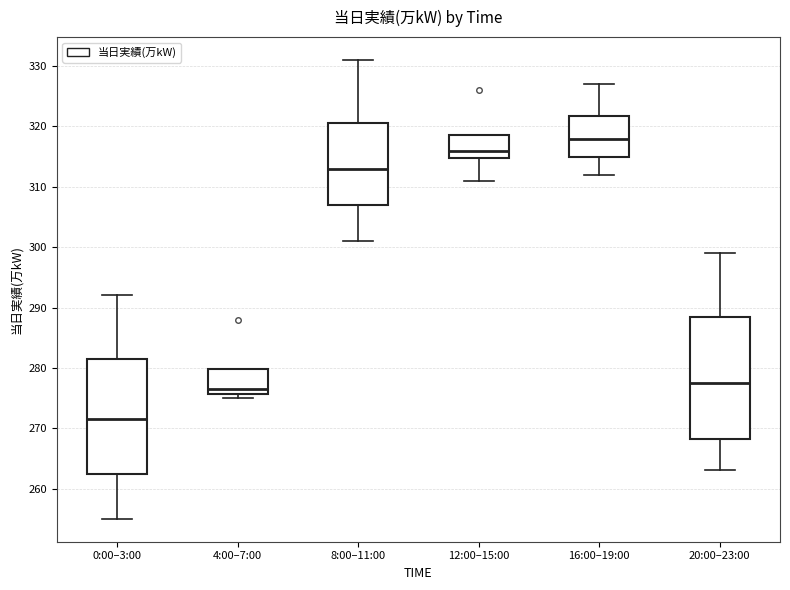

Reading left to right, read every box against the y-axis: the position of its median line, the range the box covers, and the ends of its whiskers. The values are not printed on the chart, so give them approximately, as read against the axis.

0:00–3:00: median 272, box 263 to 282, whiskers 255 to 292
4:00–7:00: median 277, box 276 to 280, whiskers 275 to 280
8:00–11:00: median 313, box 307 to 321, whiskers 301 to 331
12:00–15:00: median 316, box 315 to 319, whiskers 311 to 319
16:00–19:00: median 318, box 315 to 322, whiskers 312 to 327
20:00–23:00: median 278, box 268 to 289, whiskers 263 to 299